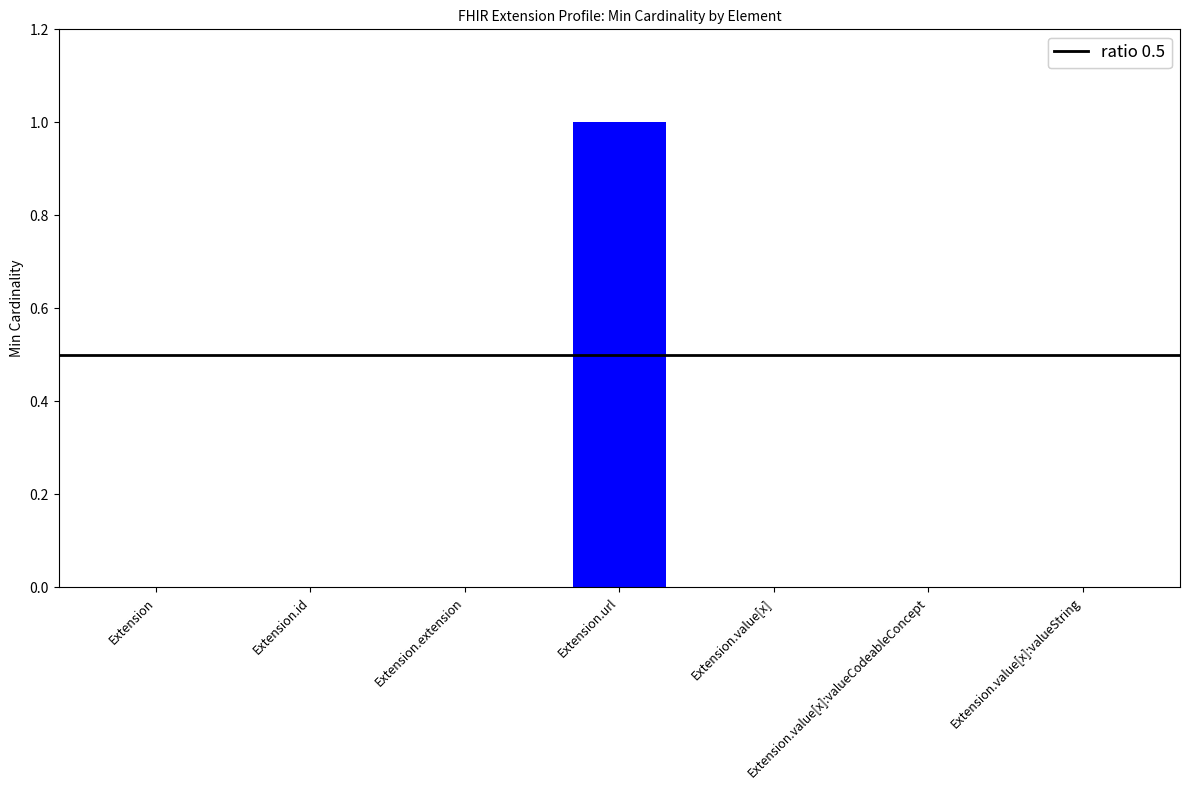

How many categories are shown in the chart?

7